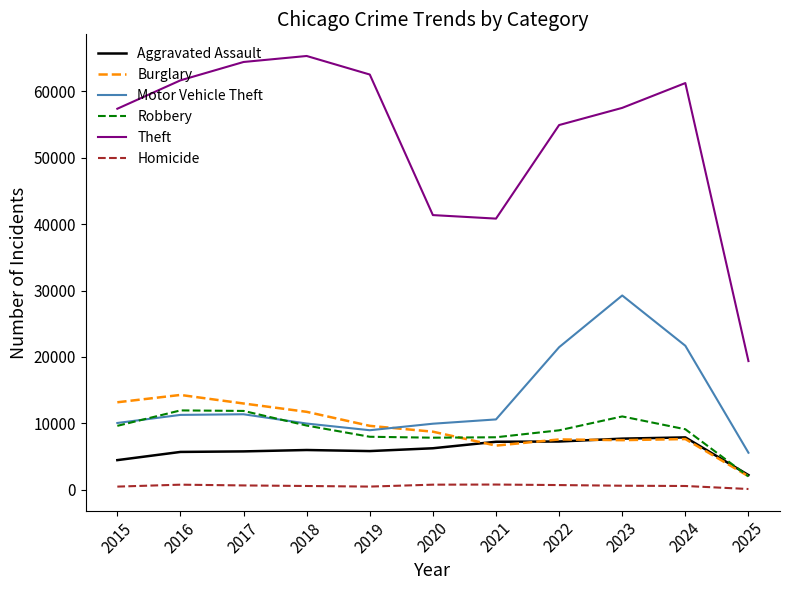

What are all the series names shown in the legend?

Aggravated Assault, Burglary, Motor Vehicle Theft, Robbery, Theft, Homicide